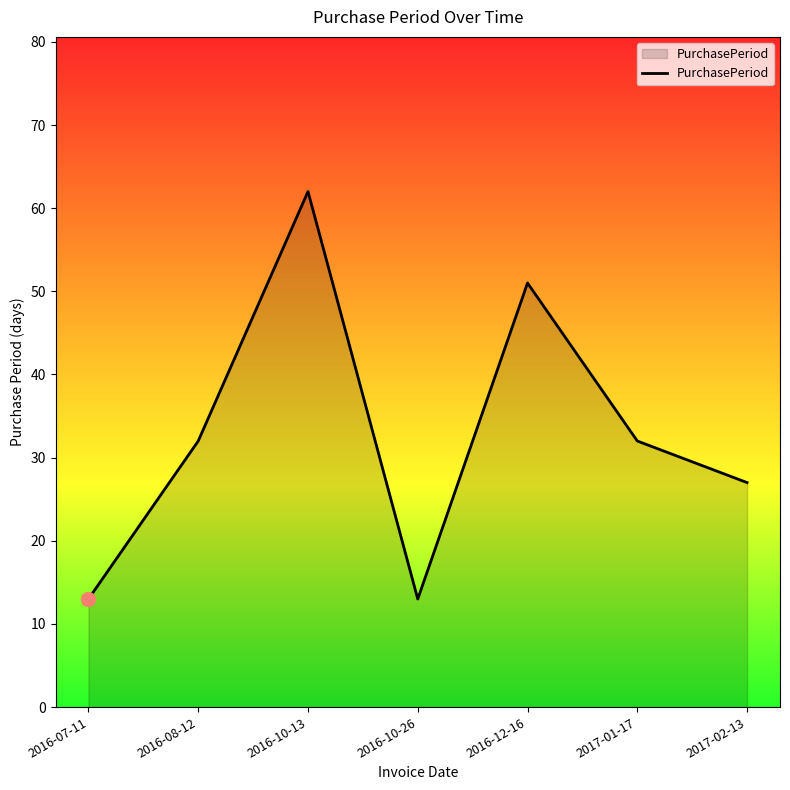

The value at 2016-10-26 is 13. True or false?

True